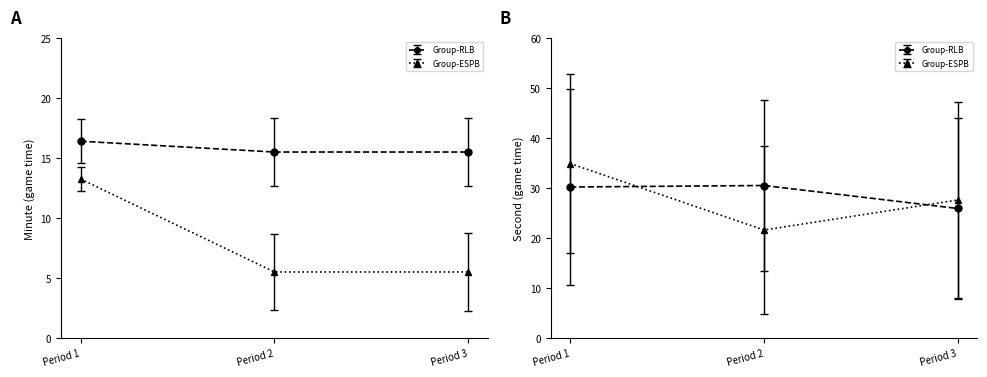

How many lines are shown in the chart?

2